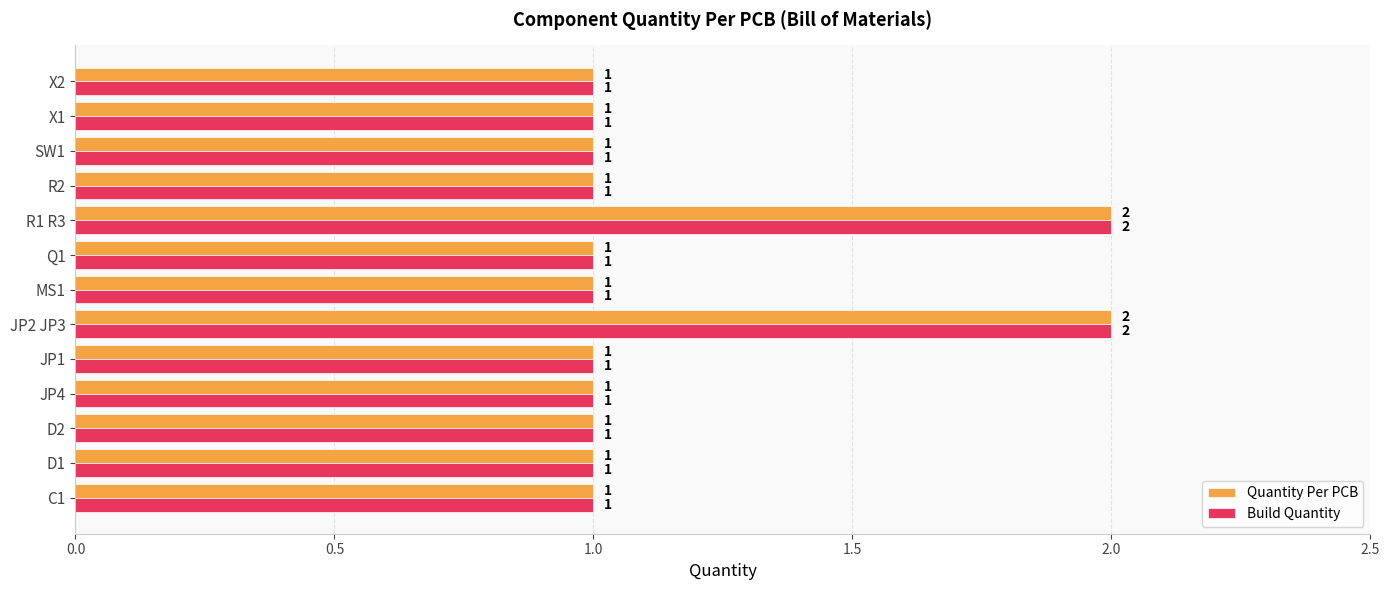

Is it true that Build Quantity equals 1 at SW1?

True